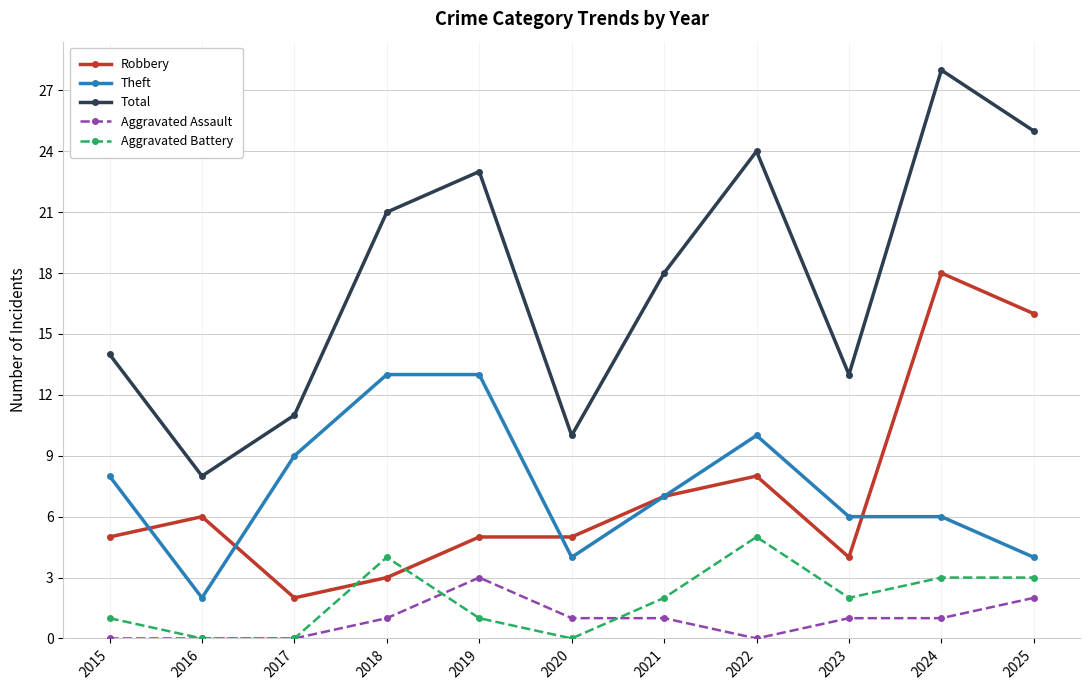

Which series has the largest range (max minus min)?

Total